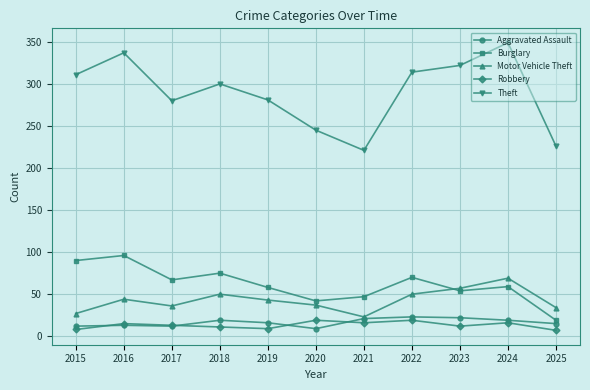

The Theft series shows 245 at 2020. True or false?

True